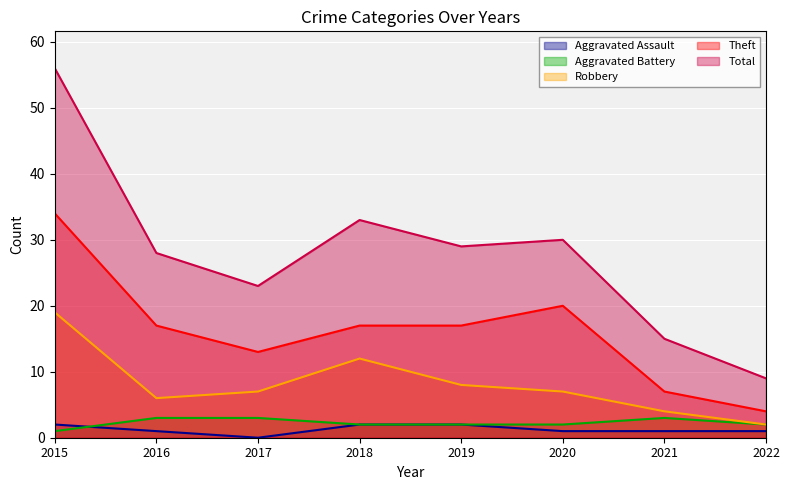

Reading right to left, list all the values displayed in this chart.

Aggravated Assault: 2022=1	2021=1	2020=1	2019=2	2018=2	2017=0	2016=1	2015=2
Aggravated Battery: 2022=2	2021=3	2020=2	2019=2	2018=2	2017=3	2016=3	2015=1
Robbery: 2022=2	2021=4	2020=7	2019=8	2018=12	2017=7	2016=6	2015=19
Theft: 2022=4	2021=7	2020=20	2019=17	2018=17	2017=13	2016=17	2015=34
Total: 2022=9	2021=15	2020=30	2019=29	2018=33	2017=23	2016=28	2015=56